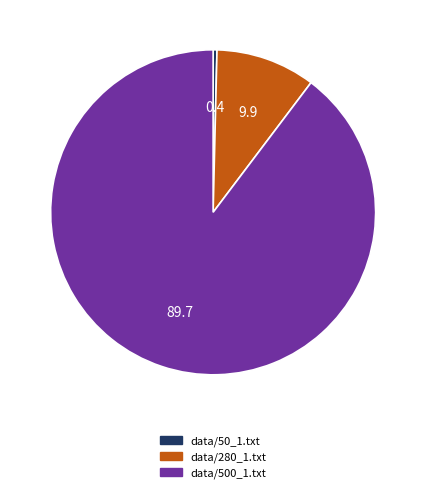

True or false: data/50_1.txt accounts for 0% of the total.

True